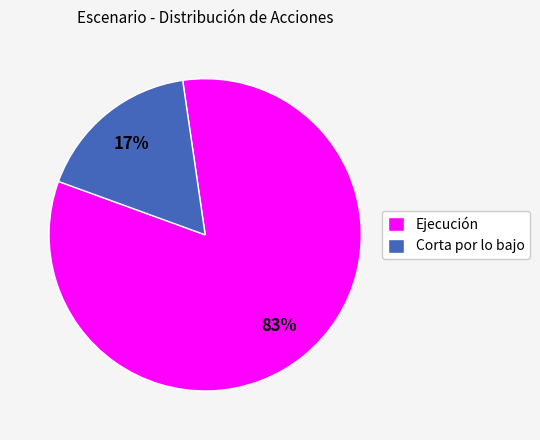

Is it true that Ejecución is 88% of the pie?

False